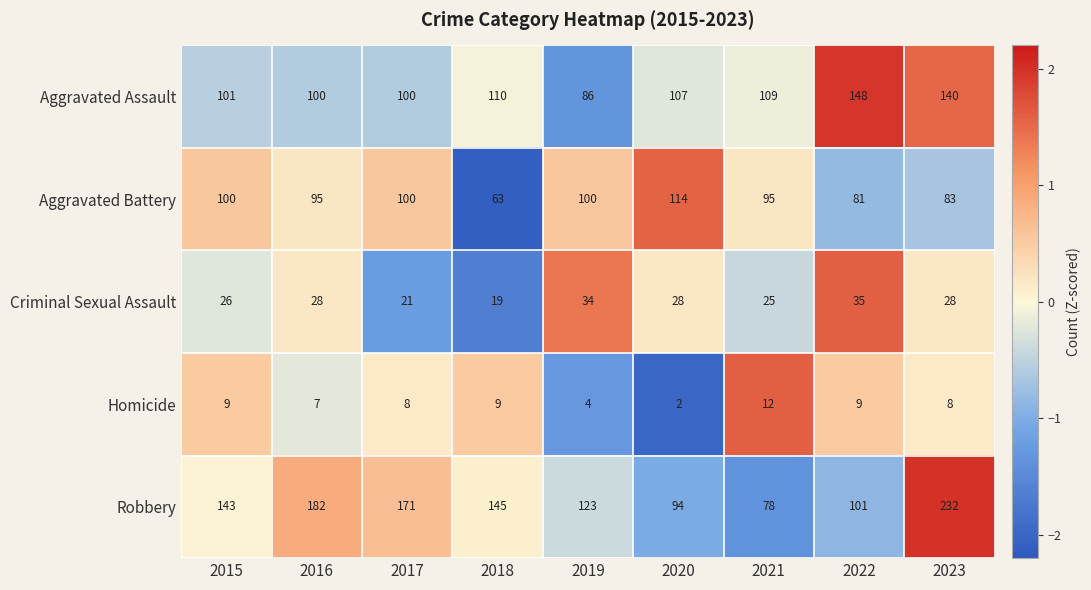

At which label does Homicide first exceed 8?

2015